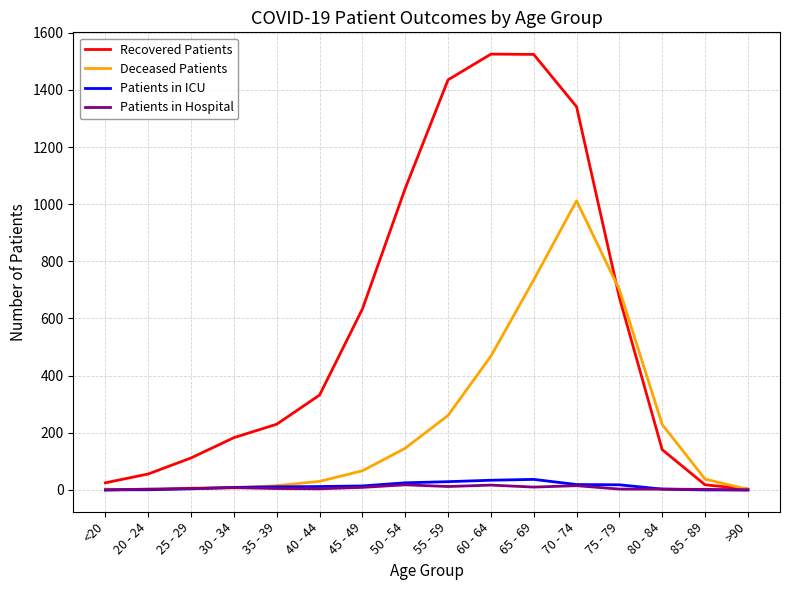

What is the sum of the Recovered Patients values at 55 - 59 and 20 - 24?

1491